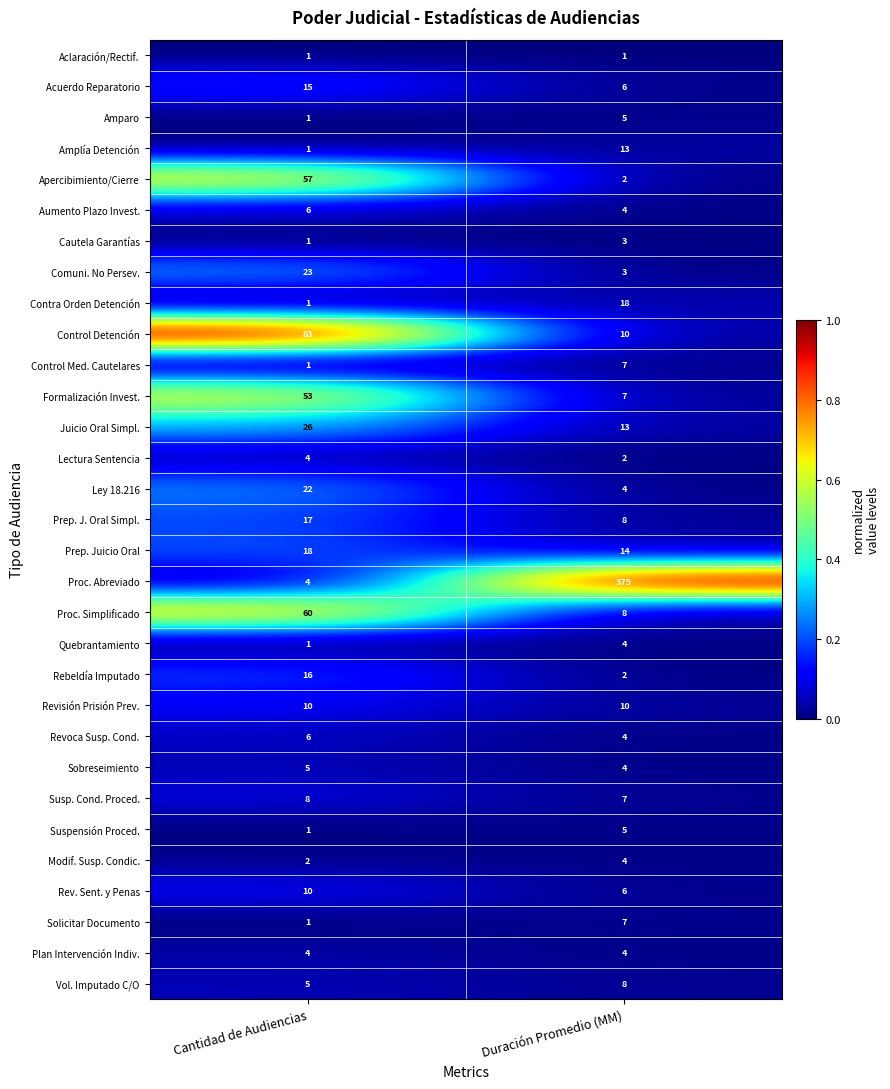

What is the average value of the Modif. Susp. Condic. series?

3